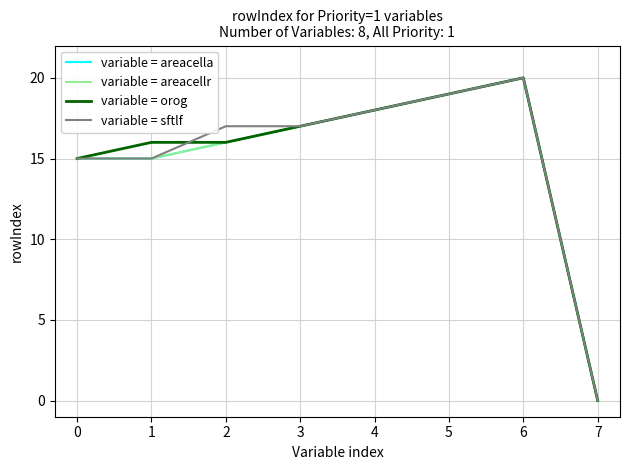

Rank the categories by variable = areacella value from highest to lowest.

6, 5, 4, 3, 2, 0, 1, 7